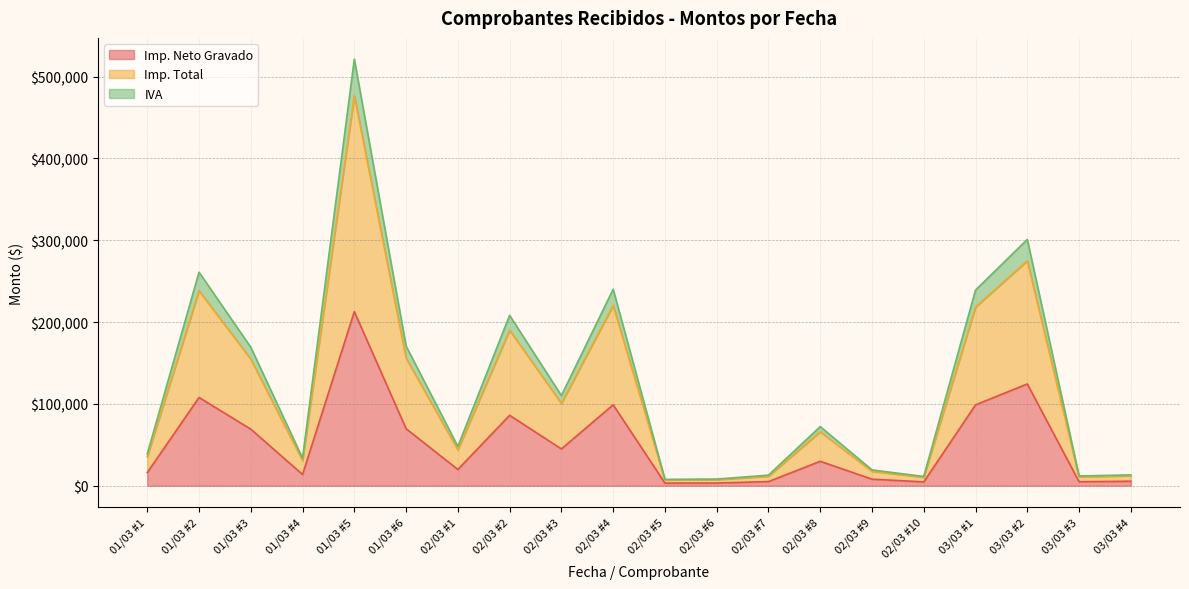

Reading left to right, list all the values displayed in this chart.

Imp. Neto Gravado: 01/03 #1=16045.6	01/03 #2=107817.0	01/03 #3=69078.4	01/03 #4=13733.9	01/03 #5=212737.8	01/03 #6=69639.8	02/03 #1=19849.8	02/03 #2=86025.0	02/03 #3=44930.1	02/03 #4=98846.3	02/03 #5=3177.7	02/03 #6=3302.2	02/03 #7=5022.7	02/03 #8=29846.2	02/03 #9=7975.2	02/03 #10=4661.2	03/03 #1=98795.2	03/03 #2=124365.6	03/03 #3=4859.5	03/03 #4=5461.2
Imp. Total: 01/03 #1=35460.8	01/03 #2=238275.6	01/03 #3=154735.5	01/03 #4=30763.8	01/03 #5=476532.7	01/03 #6=155993.0	02/03 #1=43867.9	02/03 #2=190115.2	02/03 #3=100643.4	02/03 #4=220316.1	02/03 #5=7117.9	02/03 #6=7396.9	02/03 #7=11552.3	02/03 #8=65960.2	02/03 #9=17625.2	02/03 #10=10301.2	03/03 #1=218337.3	03/03 #2=274848.0	03/03 #3=10885.3	03/03 #4=12069.2
IVA: 01/03 #1=38830.4	01/03 #2=260917.1	01/03 #3=169242.0	01/03 #4=33647.9	01/03 #5=521207.7	01/03 #6=170617.4	02/03 #1=48036.4	02/03 #2=208180.5	02/03 #3=110078.7	02/03 #4=240111.7	02/03 #5=7785.2	02/03 #6=8090.3	02/03 #7=12908.4	02/03 #8=72227.9	02/03 #9=19300.0	02/03 #10=11280.0	03/03 #1=239084.3	03/03 #2=300964.8	03/03 #3=11905.8	03/03 #4=13216.0